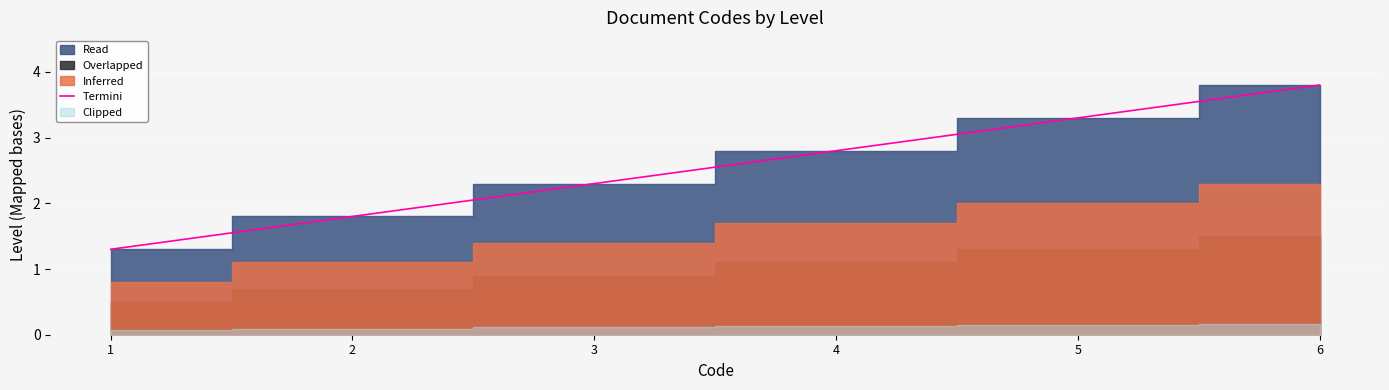

Count the number of categories in the chart.

6